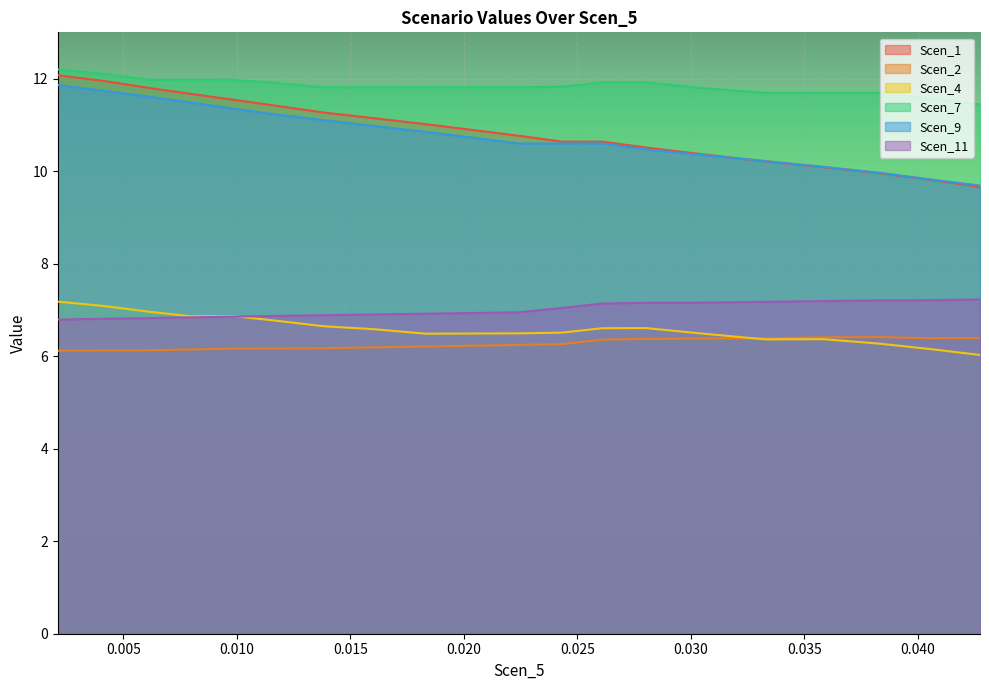

What is the highest value of the Scen_7 series?

12.2